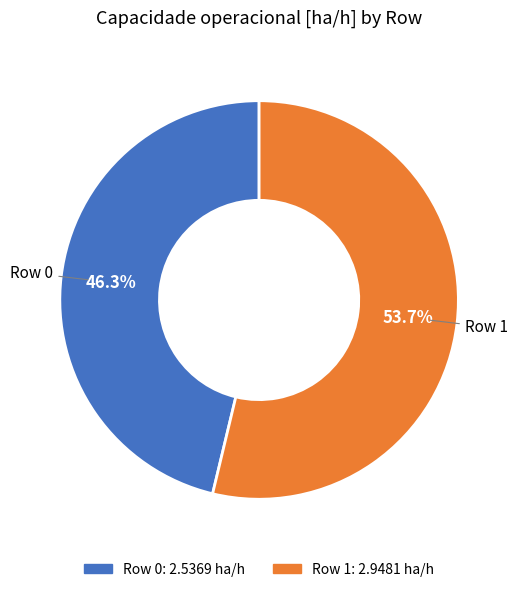

How many segments does this pie chart have?

2